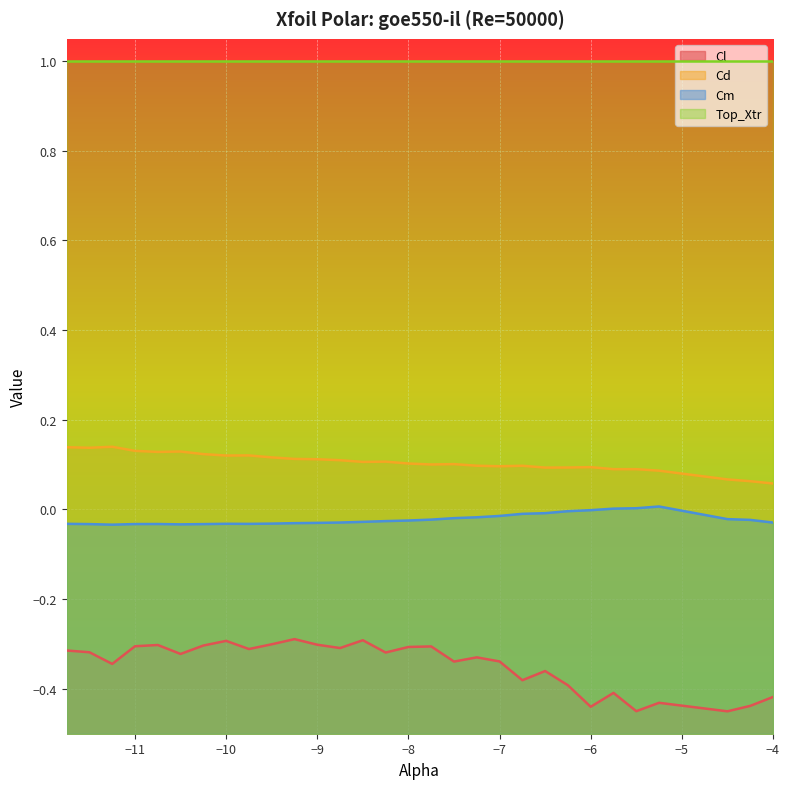

How many values in Cm are below zero?

27